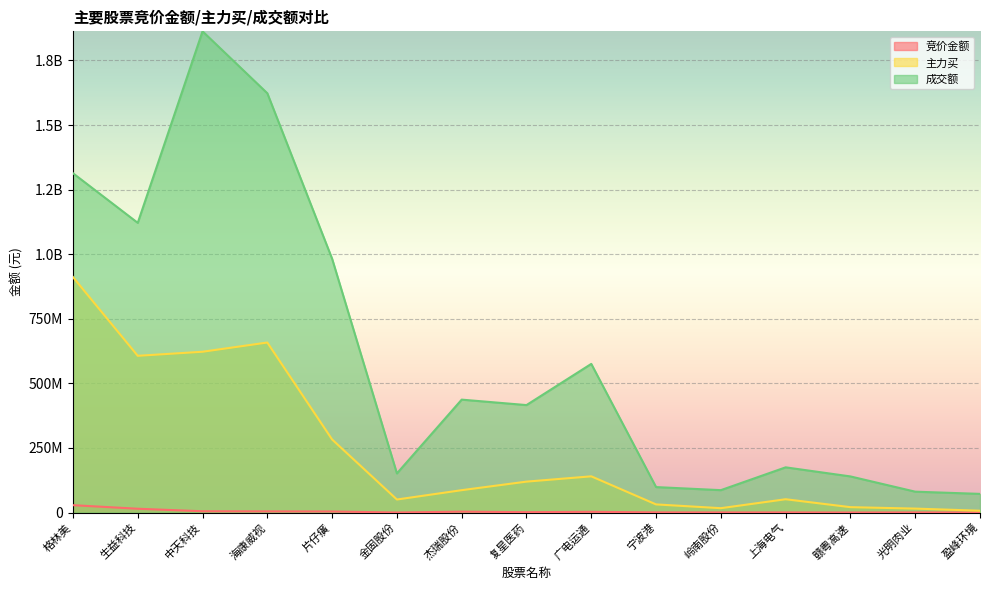

What are all the series names shown in the legend?

竞价金额, 主力买, 成交额